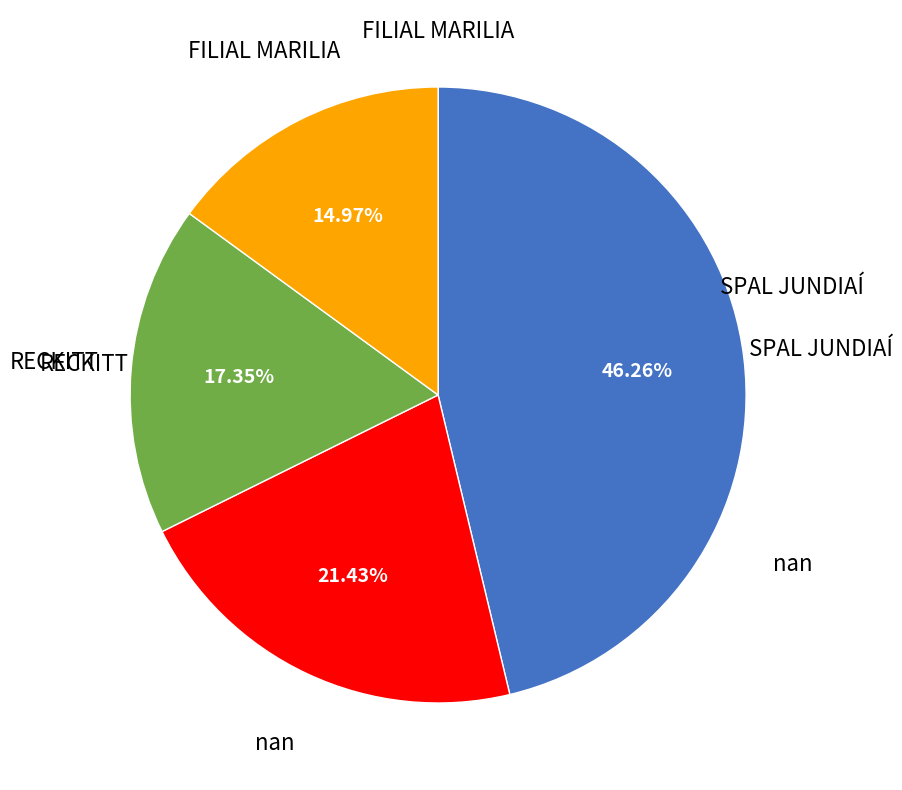

What portion of the pie excludes nan?

78.6%